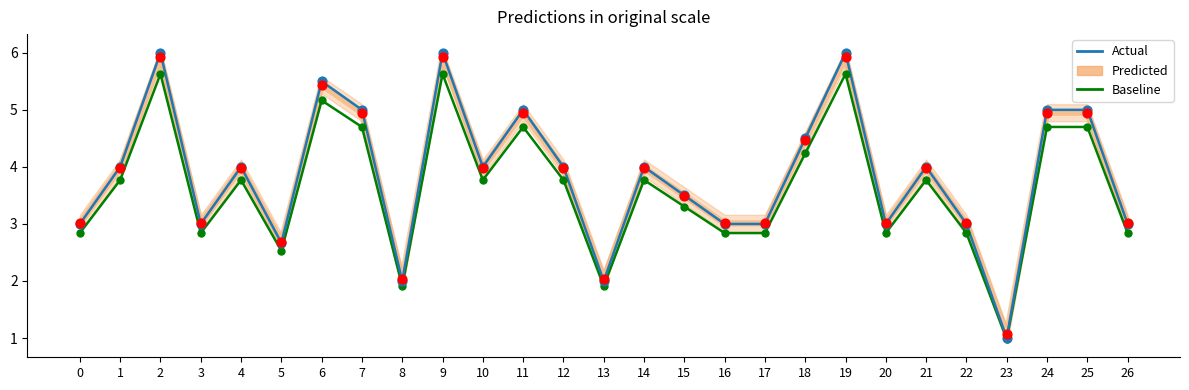

What is the total value across all series at 6?

16.1